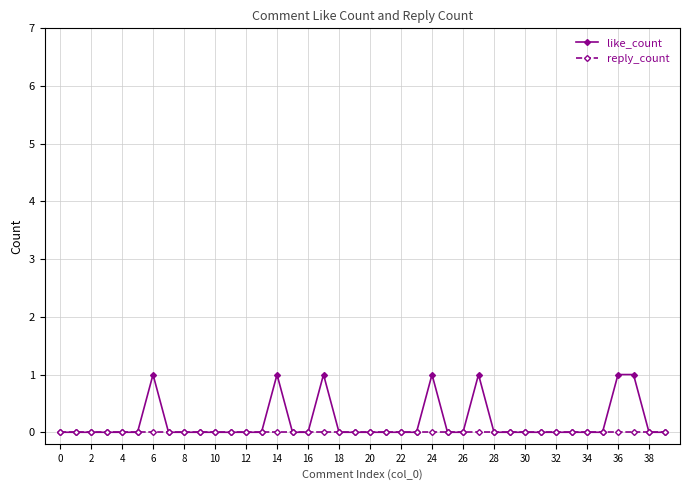

List the series in order of their peak value, lowest first.

reply_count, like_count